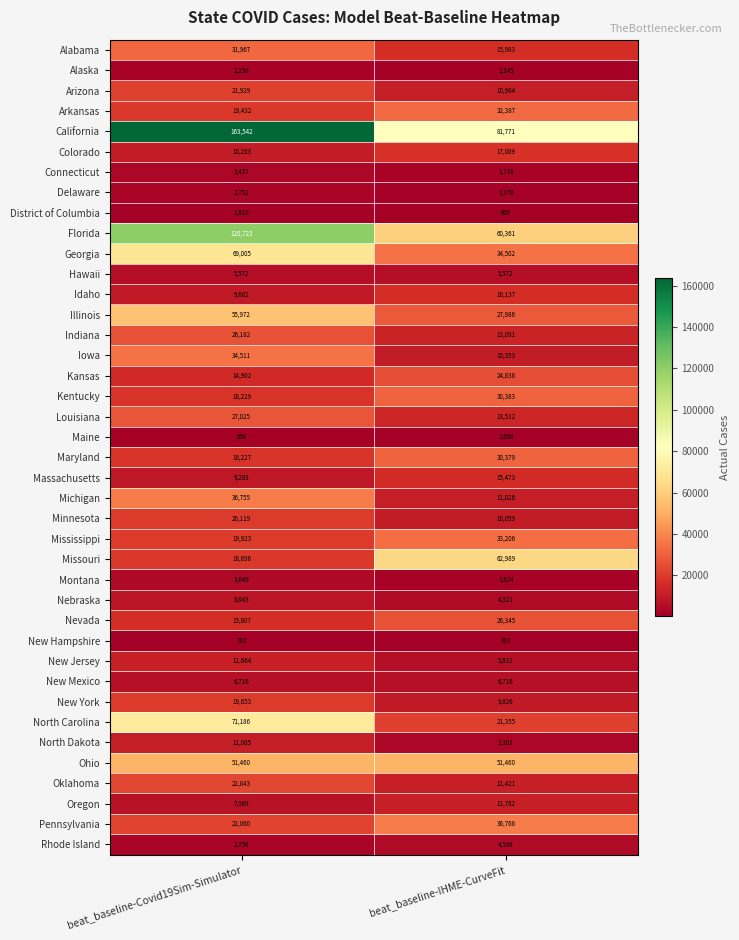

Is it true that Connecticut equals 5969 at beat_baseline-Covid19Sim-Simulator?

False